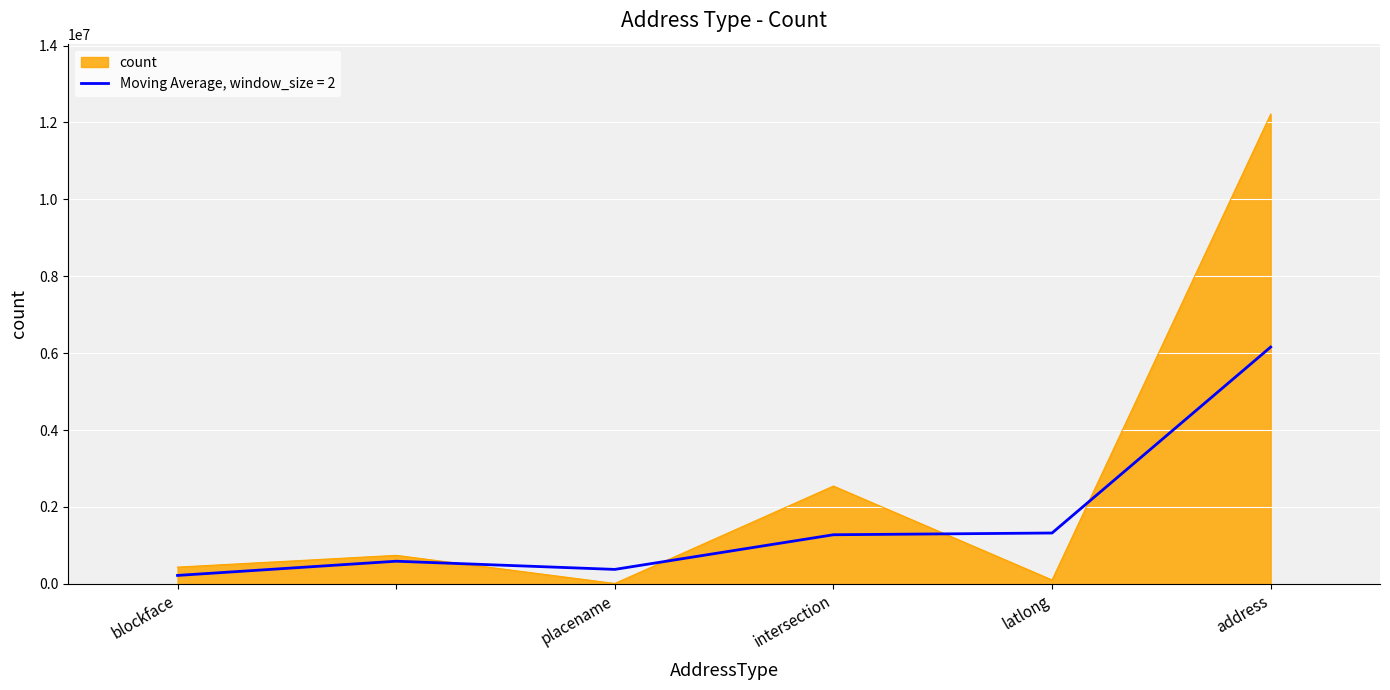

Which series ends up on top after the final intersection of count and Moving Average, window_size = 2?

count